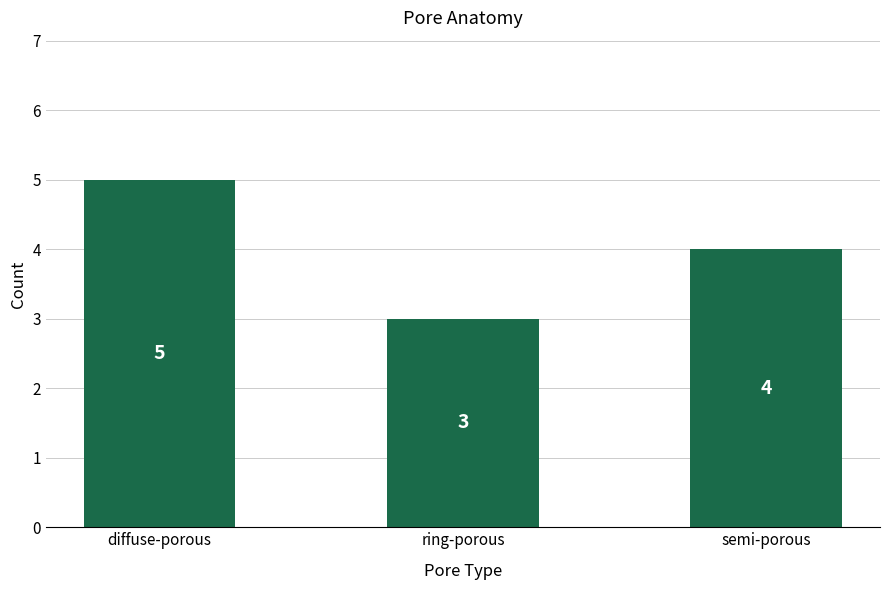

What is the average value?

4